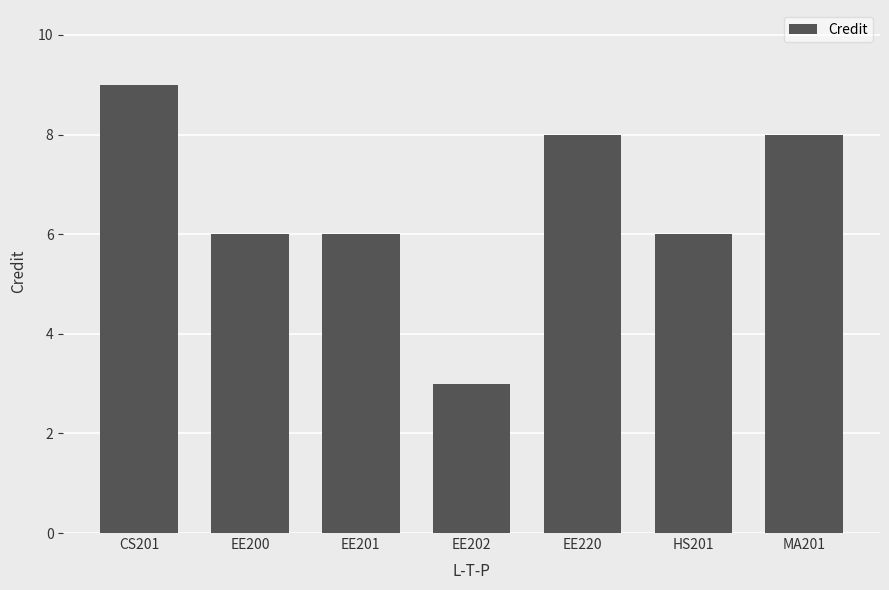

How many bars are there in total?

7